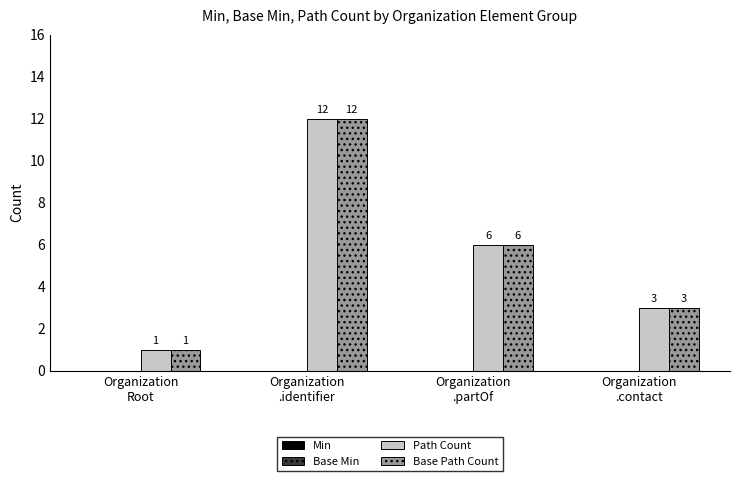

What is the difference between the highest and lowest values at Organization
.contact?

0